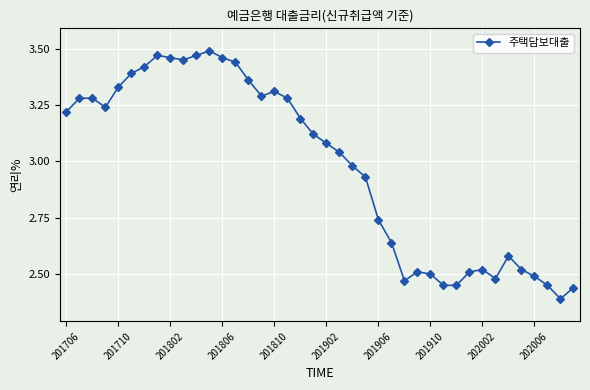

What is the difference between the maximum and minimum values?

1.1